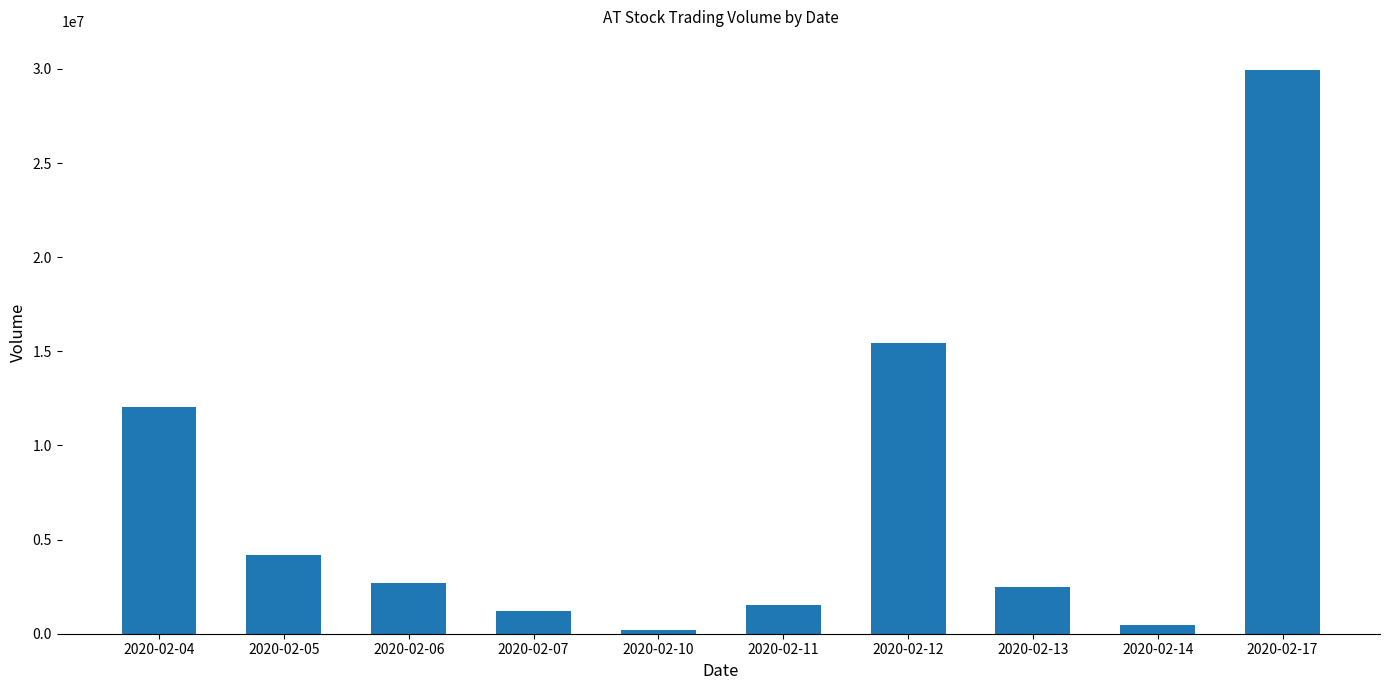

Between 2020-02-11 and 2020-02-14, which is larger?

2020-02-11